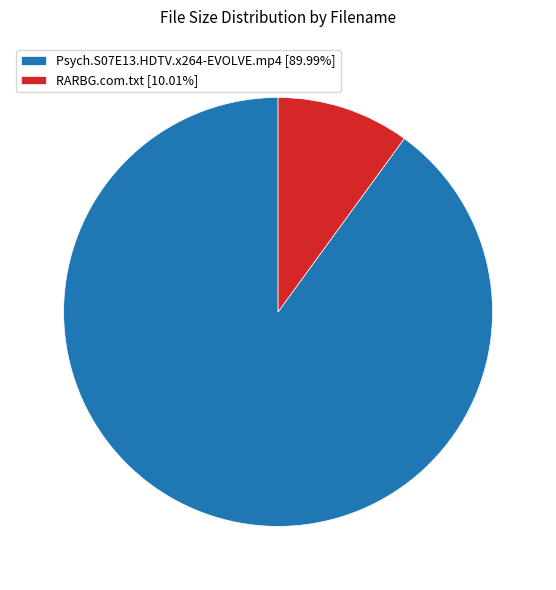

Which slice represents more than half of the pie?

Psych.S07E13.HDTV.x264-EVOLVE.mp4